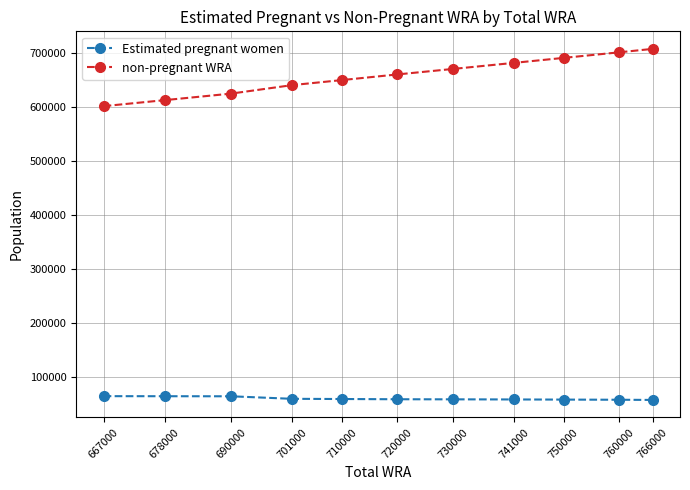

How many data points does each series have?

11